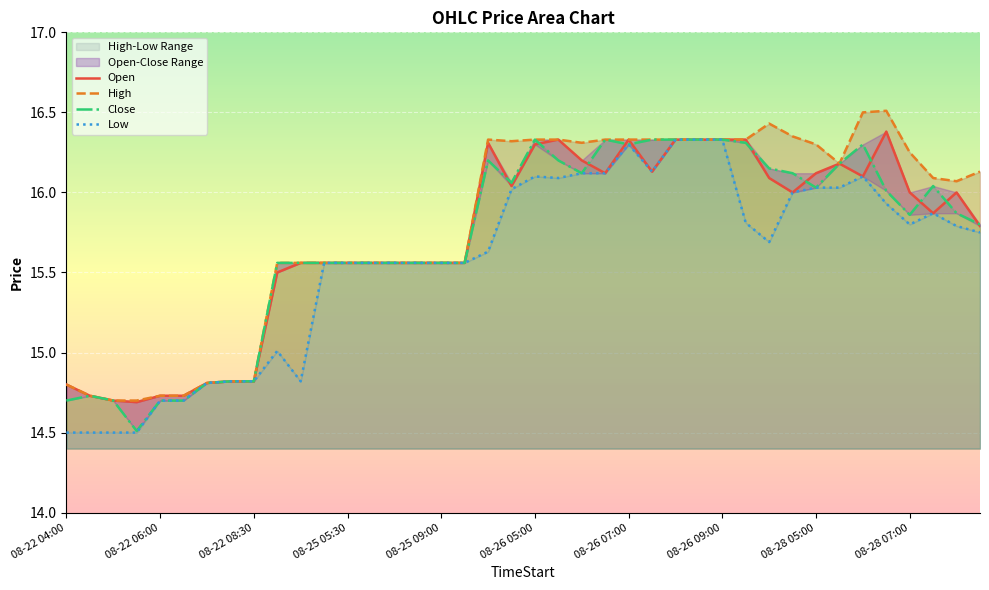

What is the maximum value for Low?

16.3